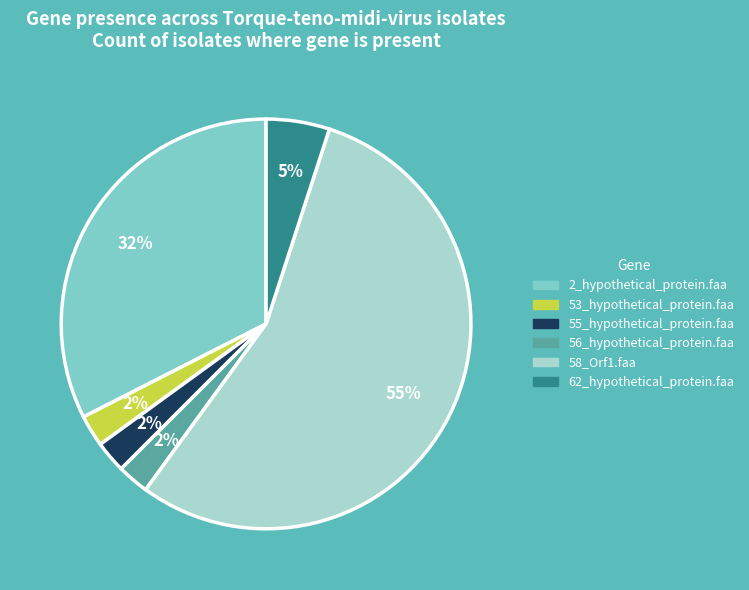

Which slice is the largest?

58_Orf1.faa